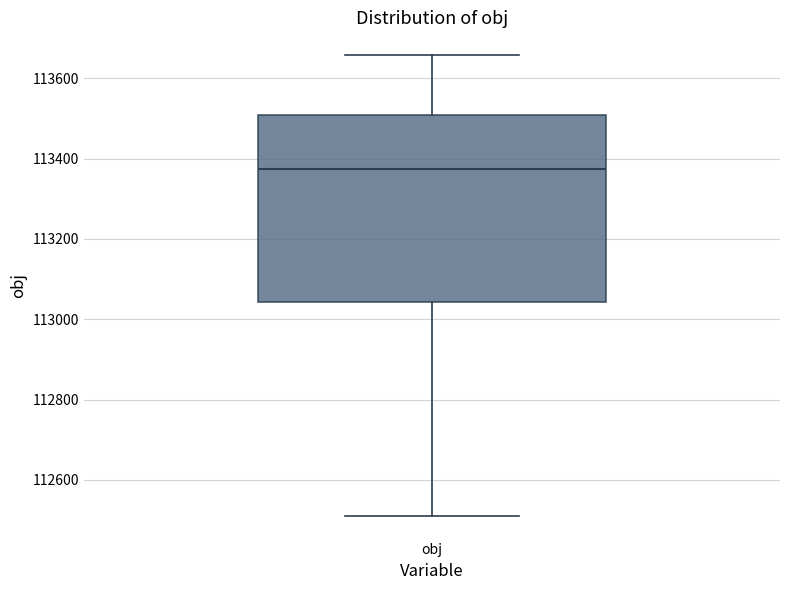

Read this box plot against the y-axis: the position of the median line, the range covered by the box, and the ends of both whiskers. The values are not printed on the chart, so give them approximately, as read against the axis.

median 113380, box 113040 to 113500, whiskers 112520 to 113660